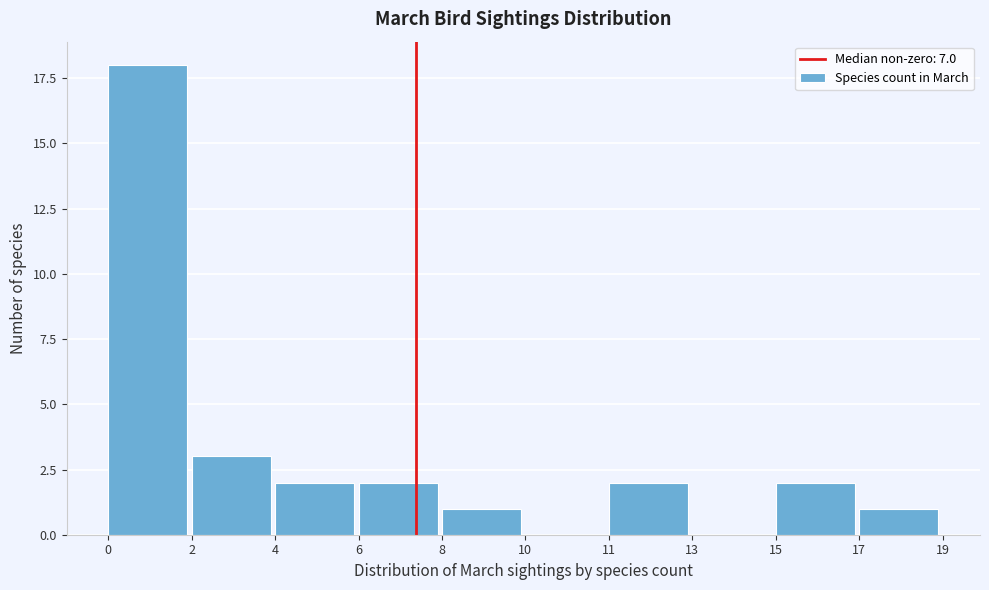

What is the sum of all values?

31